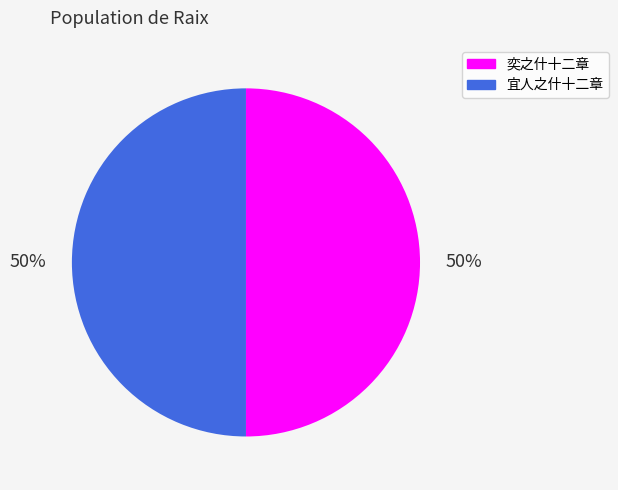

What percentage is the 宜人之什十二章 slice, to the nearest percent?

50%